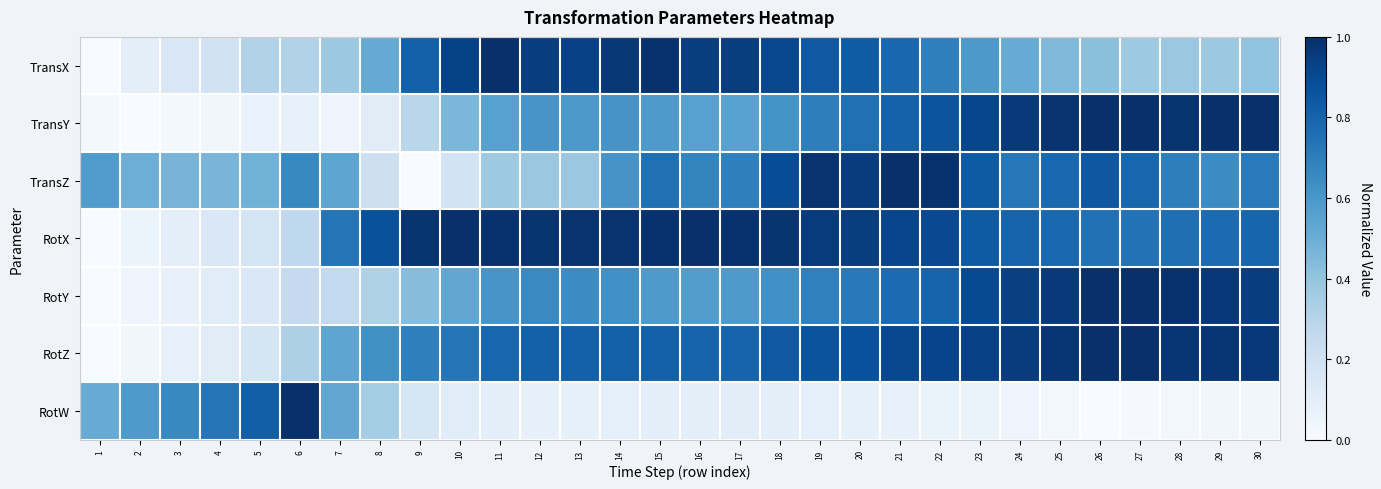

At how many categories does at least one series exceed 0?

30